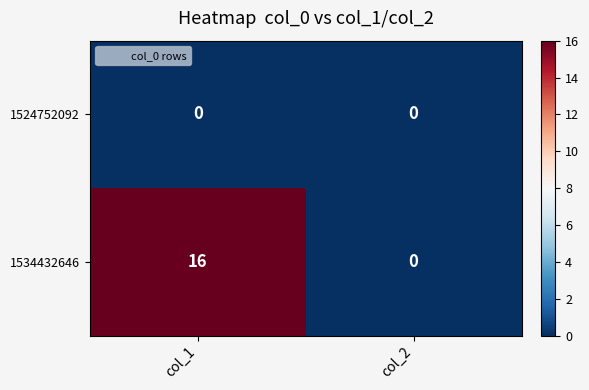

What is the total value across all series at col_1?

16